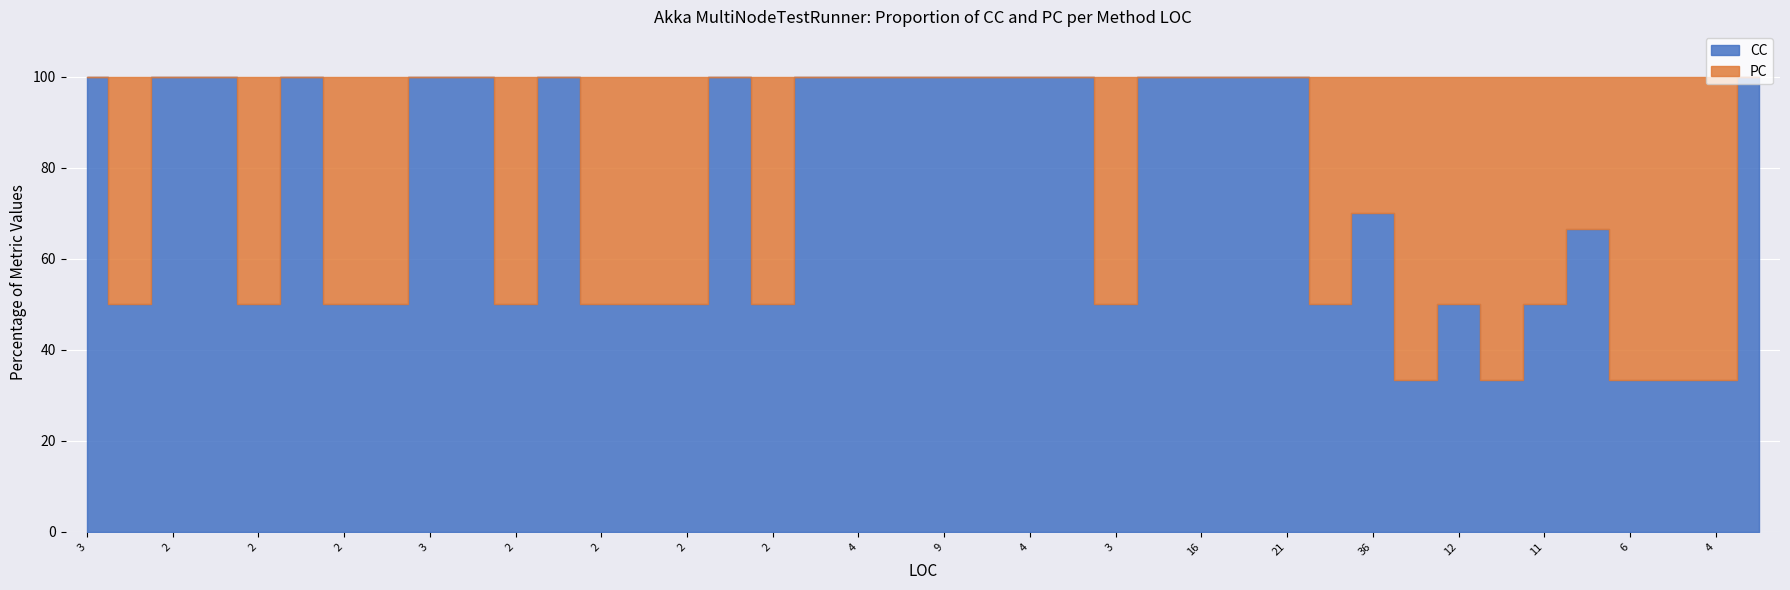

What is the sum of all CC values?

55